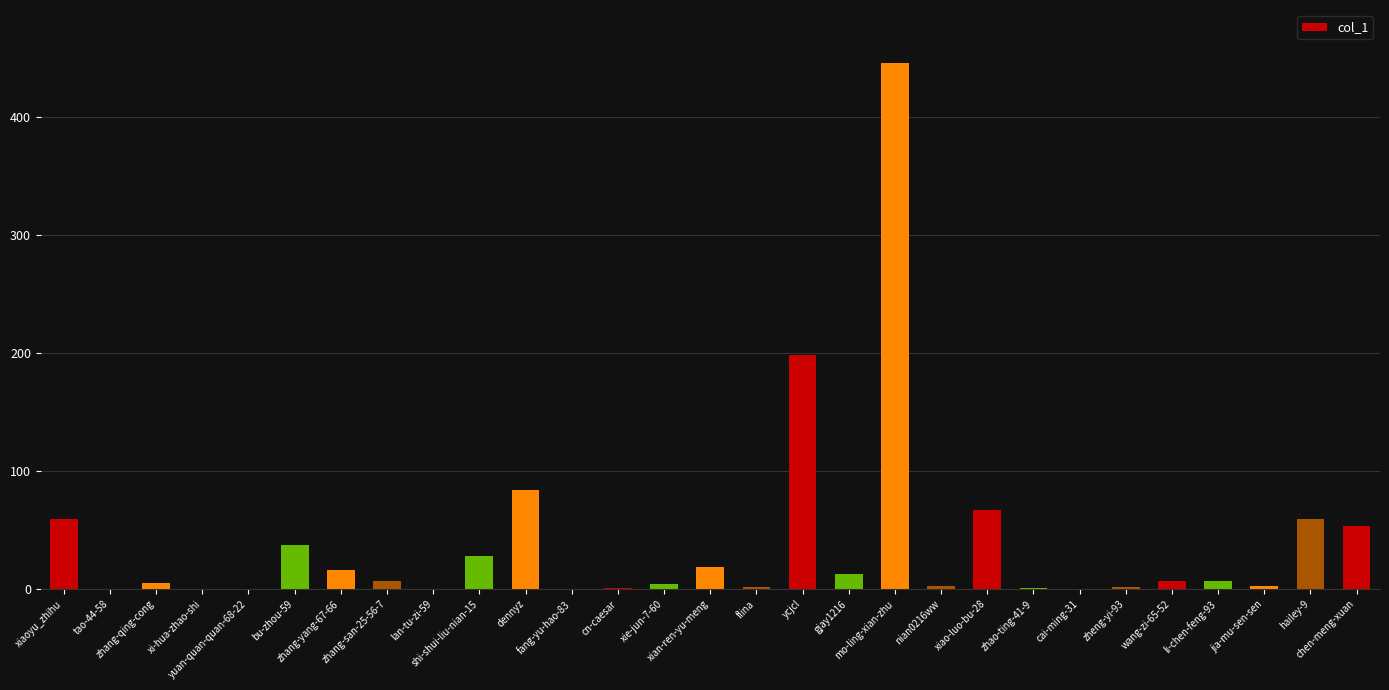

How many data points does each series have?

29